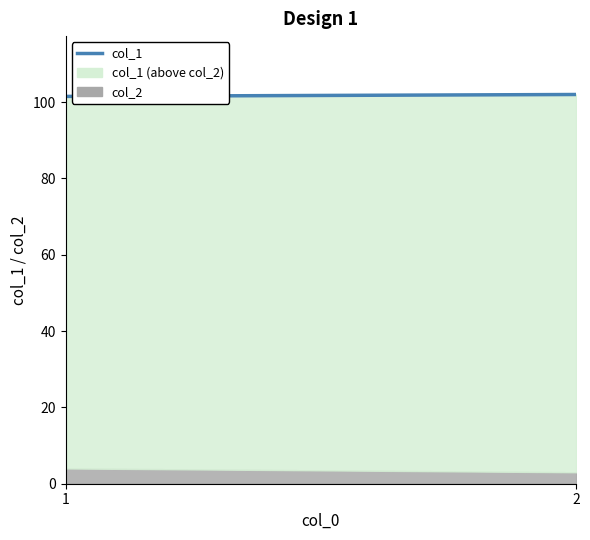

Rank the categories by value from highest to lowest.

2, 1